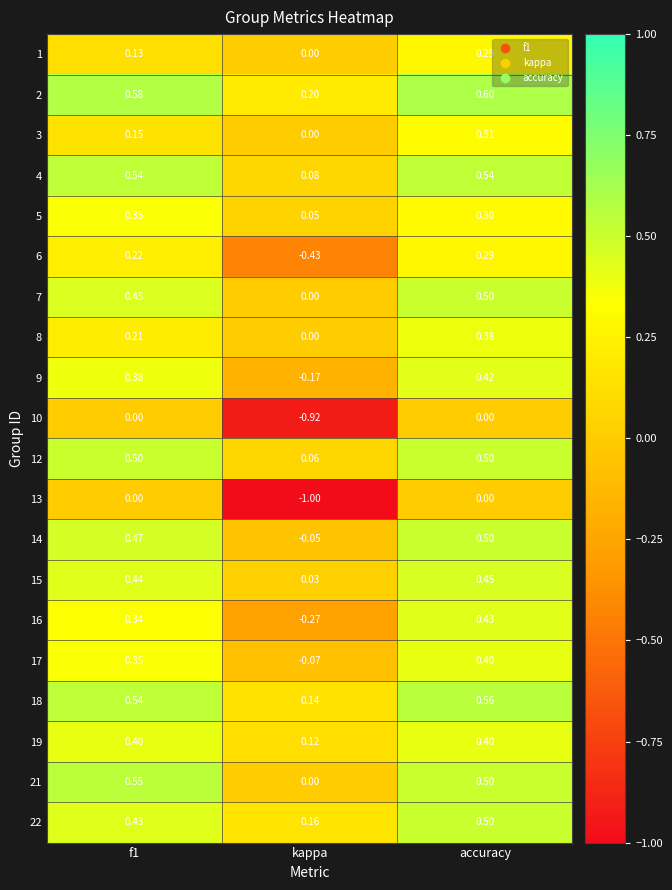

Is the value of 10 at f1 greater than the value of 6 at f1?

No